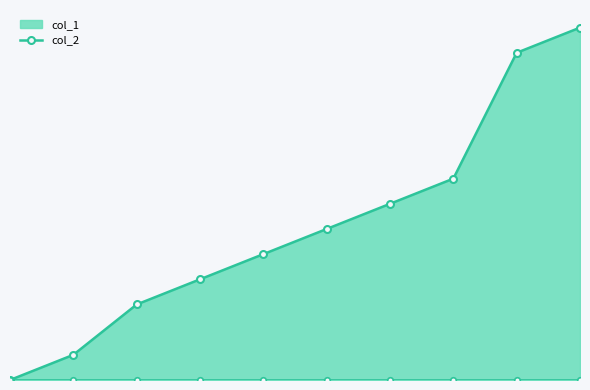

List the labels in order of value, smallest first.

1445262395, 1448934008, 1449279653, 1449625207, 1449884409, 1450230008, 1450316408, 1450402808, 1451526009, 1451958007